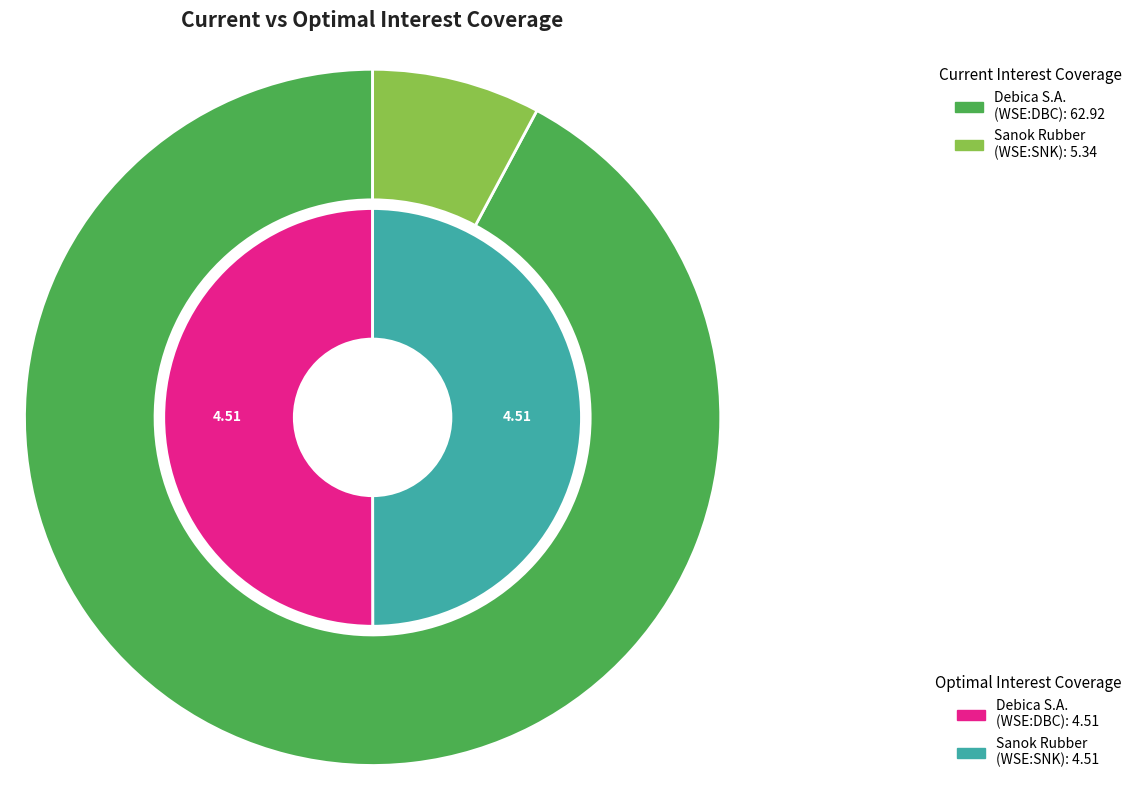

What is the change in value from Tire Company Debica S.A. (WSE:DBC) to Sanok Rubber Company Spólka Akcyjna (WSE:SNK)?

-57.6